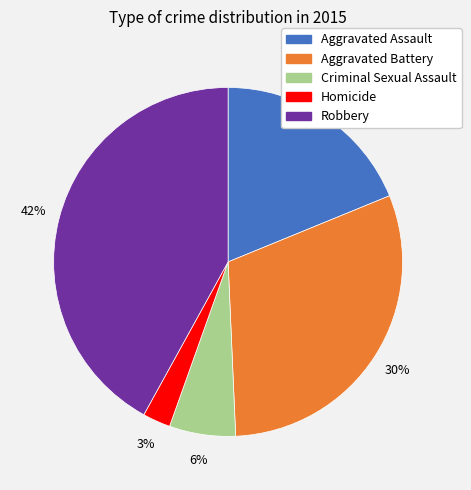

The Criminal Sexual Assault slice represents 6% of the pie. True or false?

True